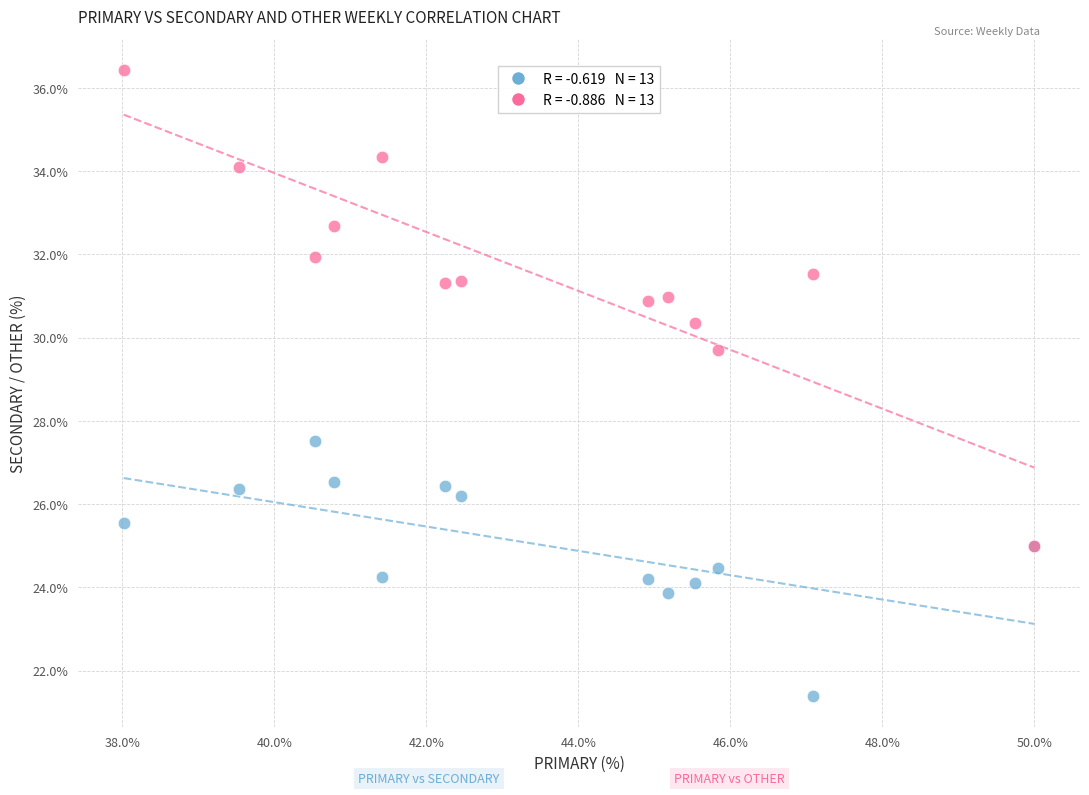

Across all series, what Y value is closest to 28?

27.5